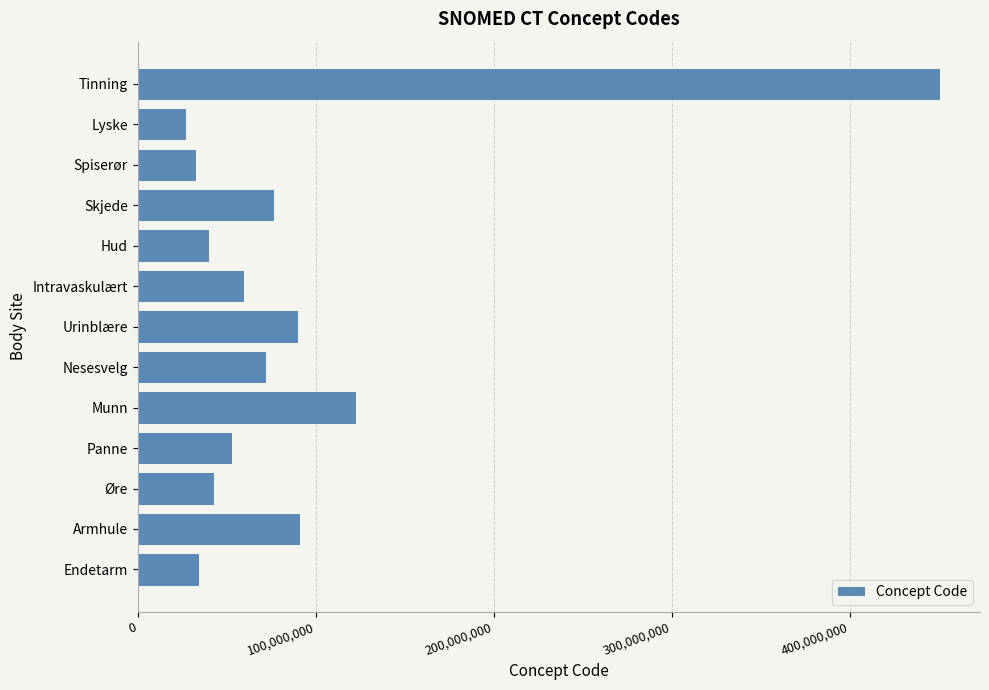

How many distinct data groups are displayed?

1